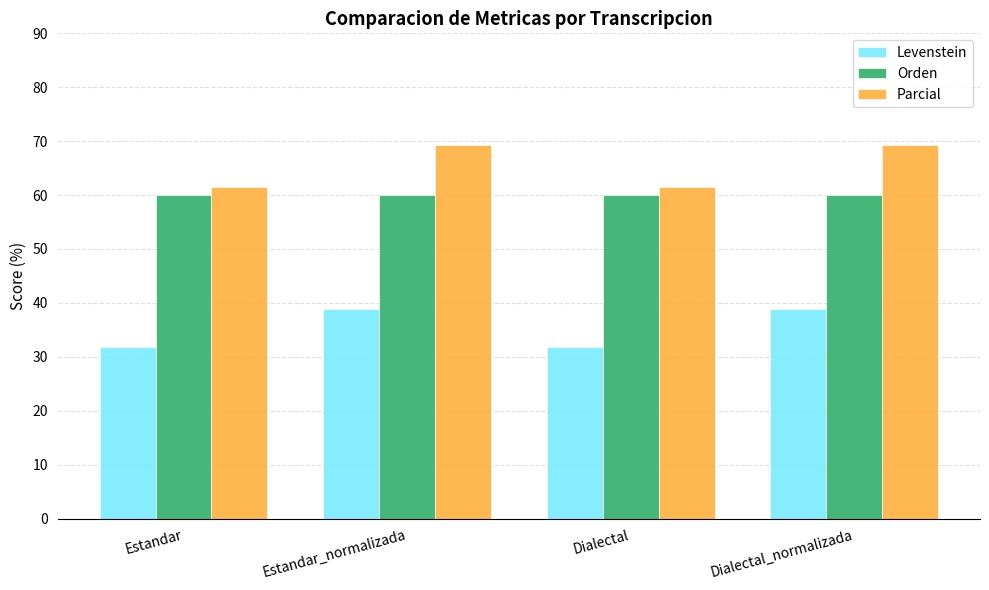

What position from the left is Dialectal_normalizada?

4